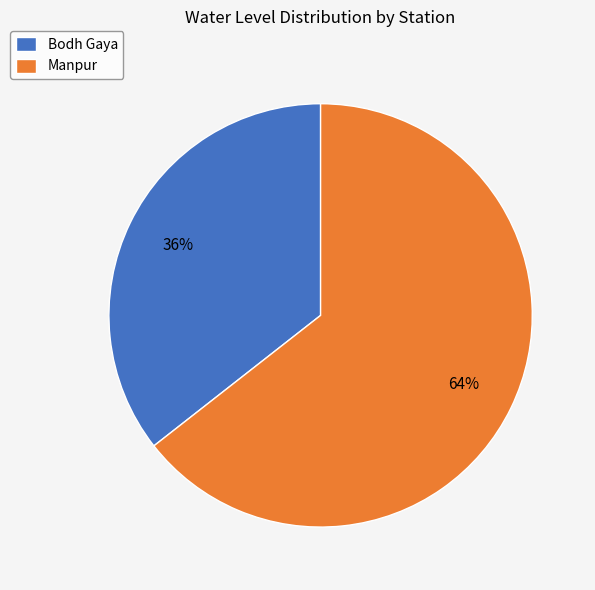

What is the largest slice in the pie chart?

Manpur